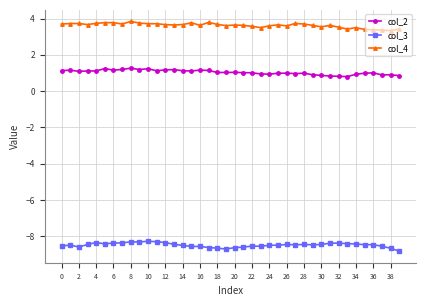

True or false: col_2 has more than 0 interior local peaks.

True